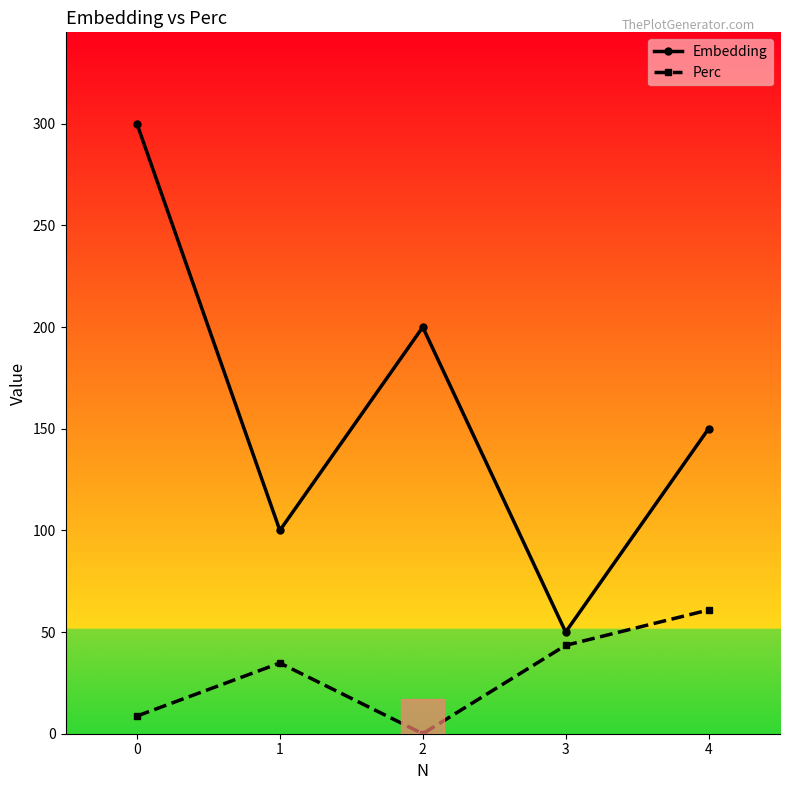

Between 2 and 4, which series saw the biggest shift?

Perc